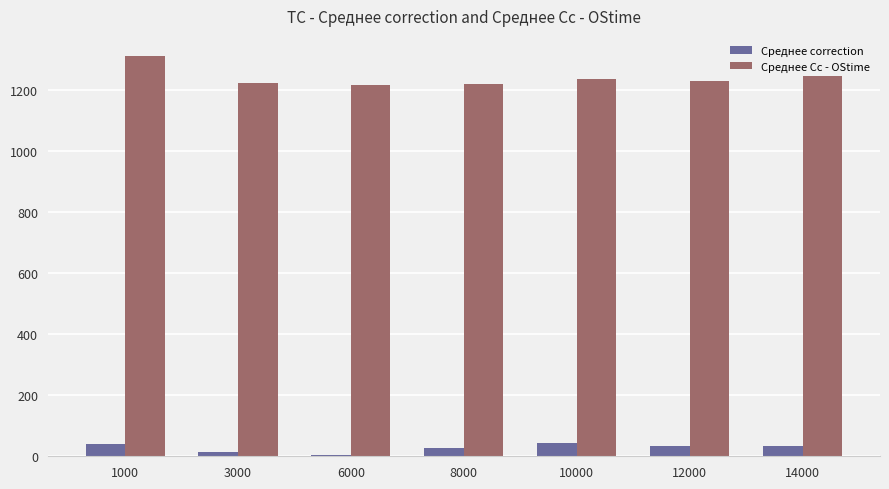

Between 1000 and 3000, which series saw the biggest shift?

Среднее Cc - OStime